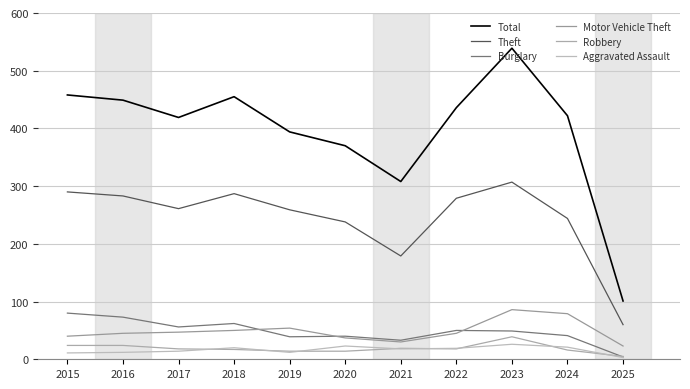

After their last crossing, which series has the higher values: Motor Vehicle Theft or Burglary?

Motor Vehicle Theft